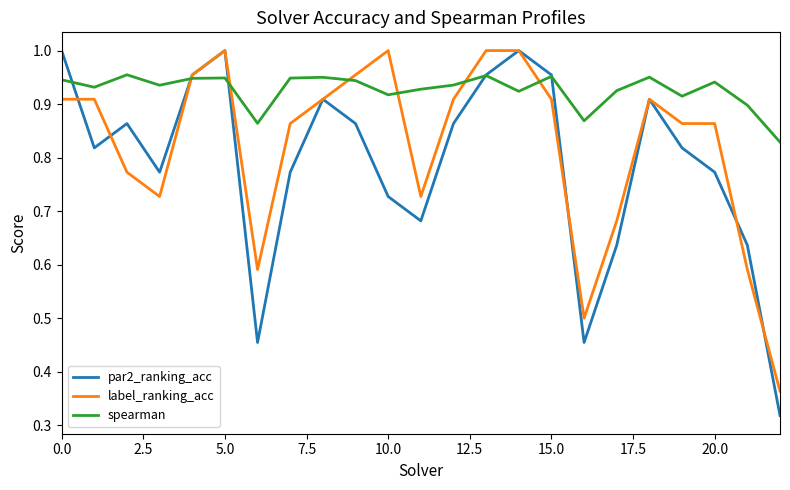

True or false: par2_ranking_acc and label_ranking_acc cross at least once.

True